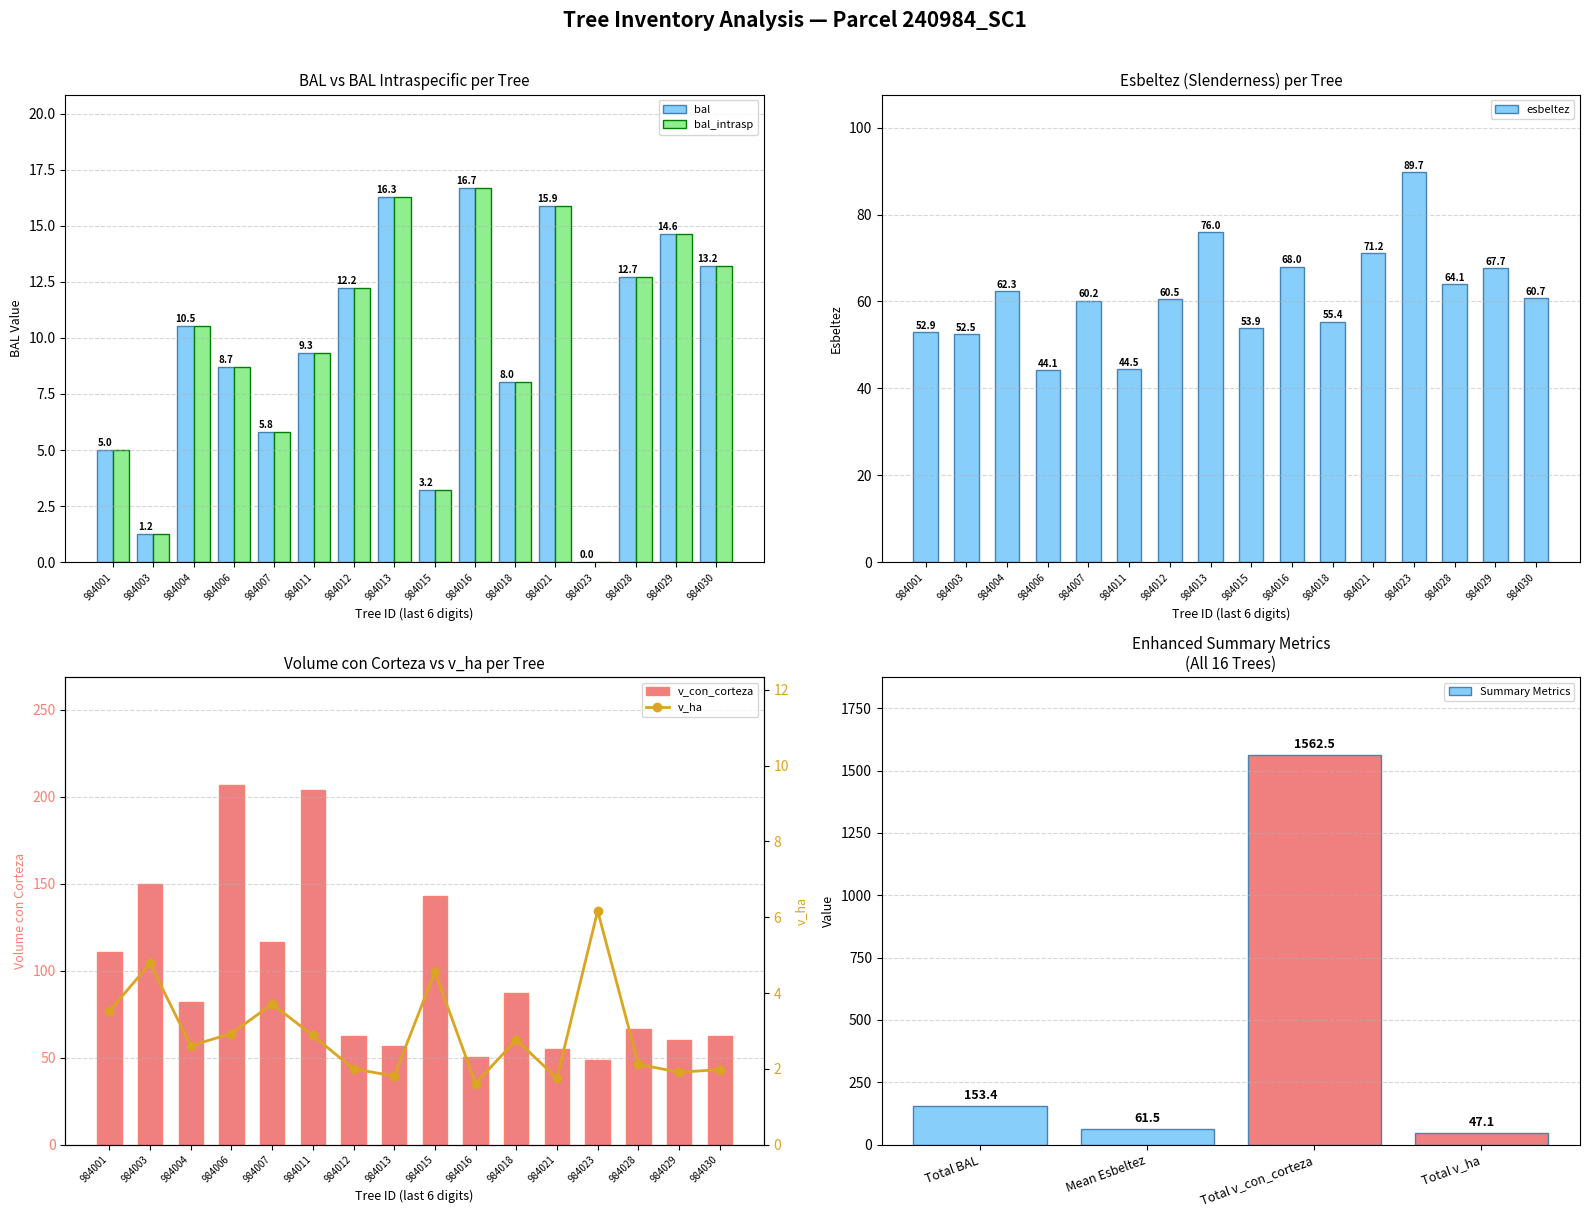

What is the sum of the bal values at 984004 and 984007?

16.3